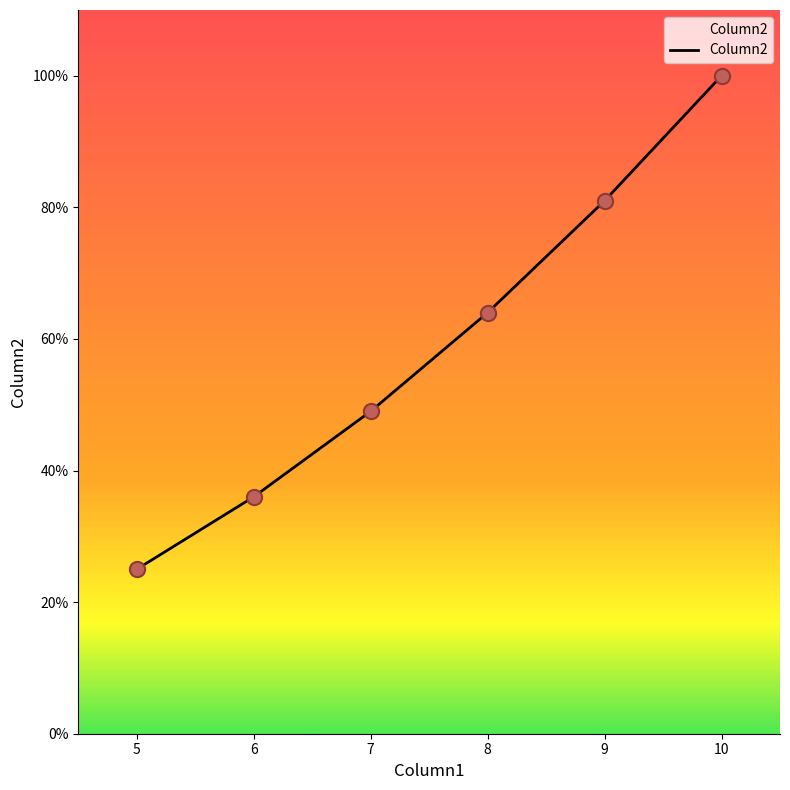

Which has a higher value, 6 or 8?

8